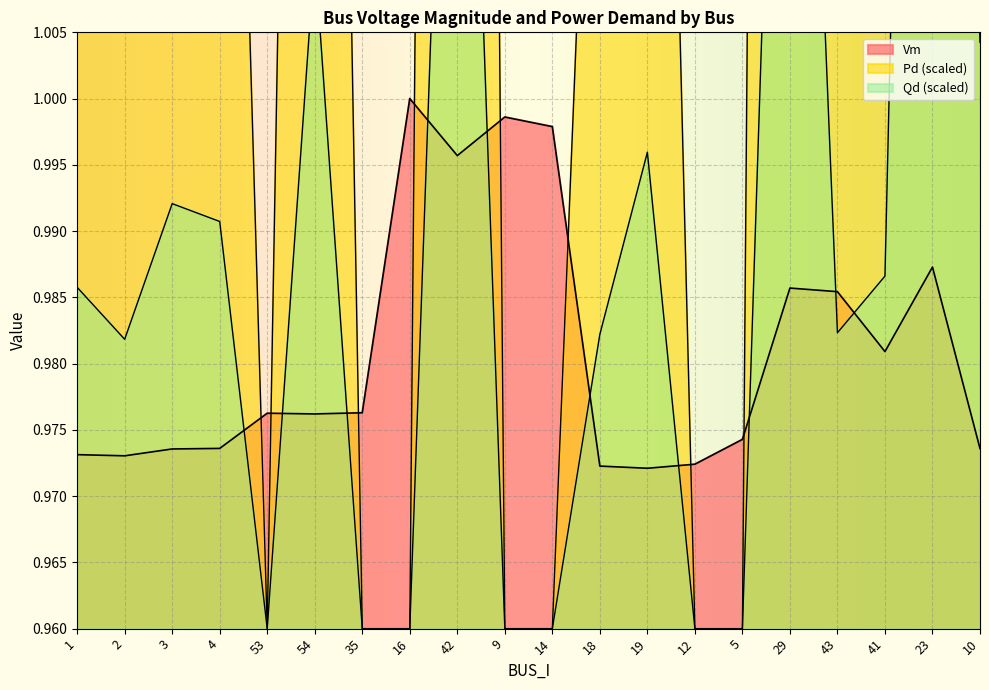

Does the chart display data point markers on the line(s)?

No